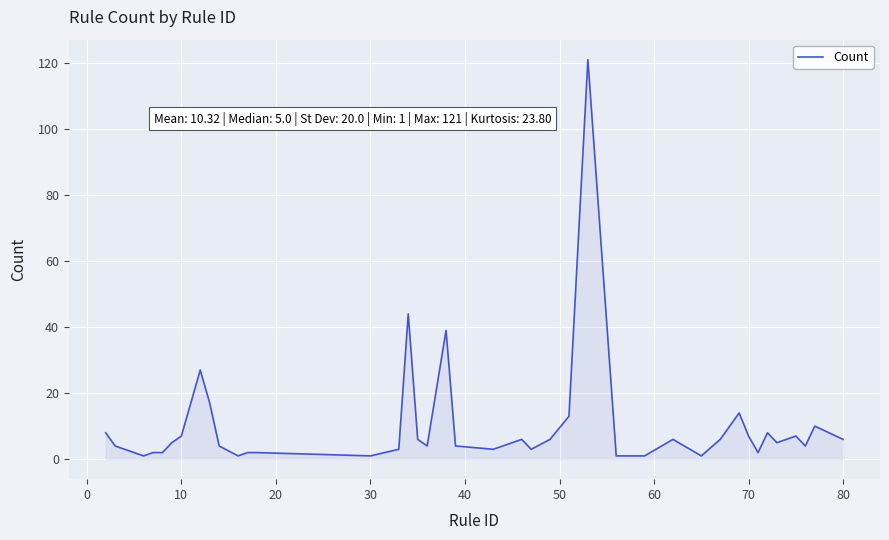

What is the difference between the maximum and minimum values?

120